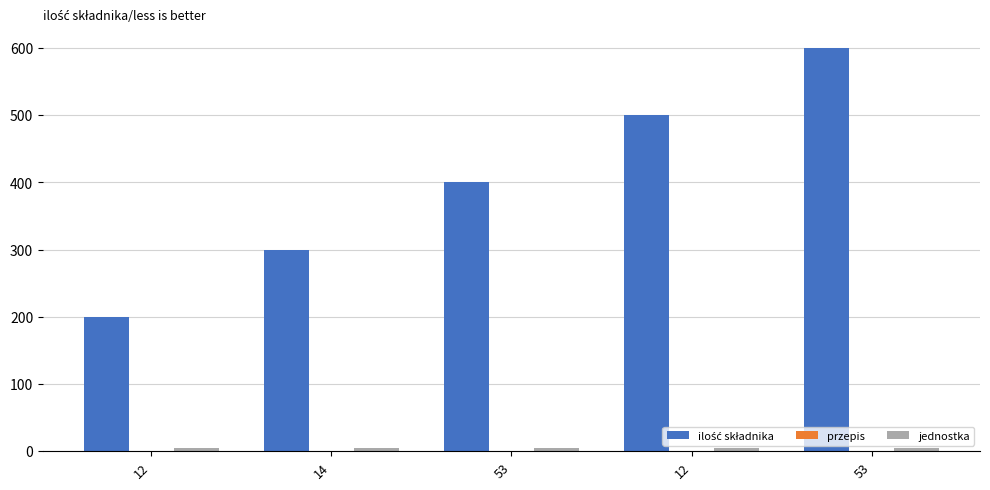

Which label corresponds to the largest value in the chart?

53